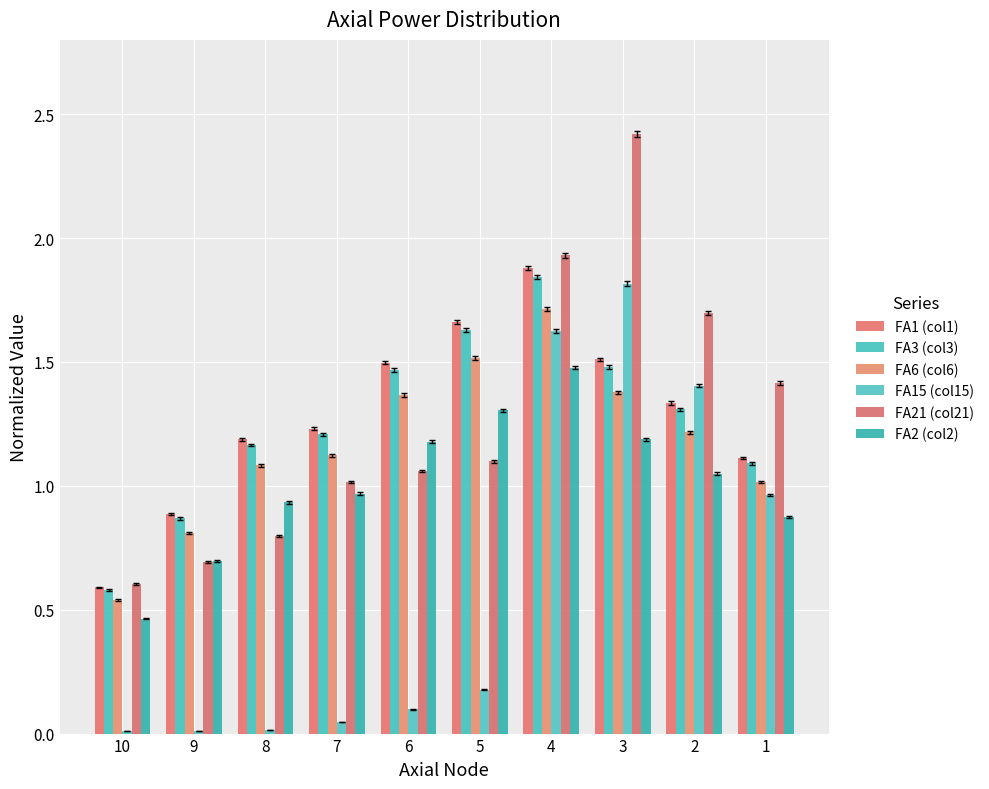

How many groups of bars are there?

10